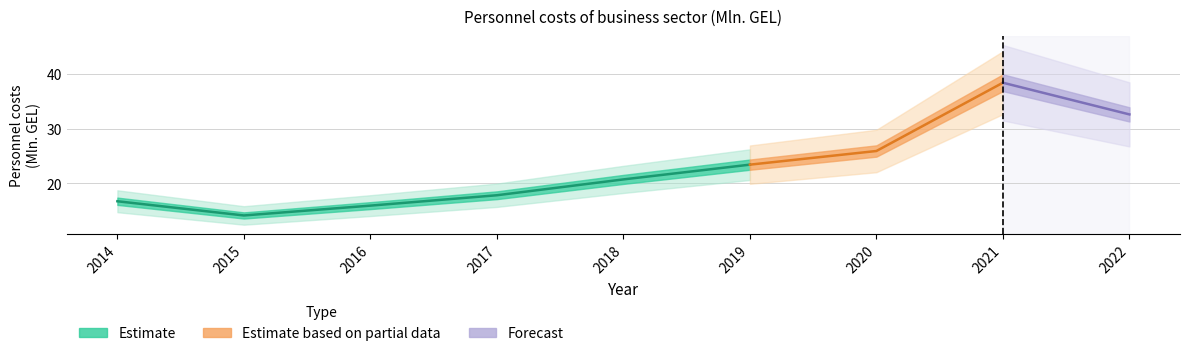

What is the ratio of the value at 2017 to the value at 2018?

0.9